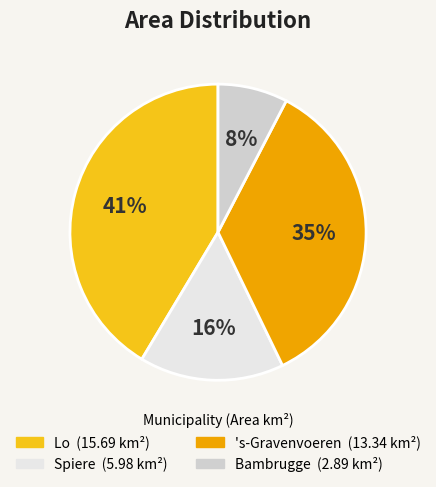

To the nearest percent, what percentage of the pie is Lo?

41%